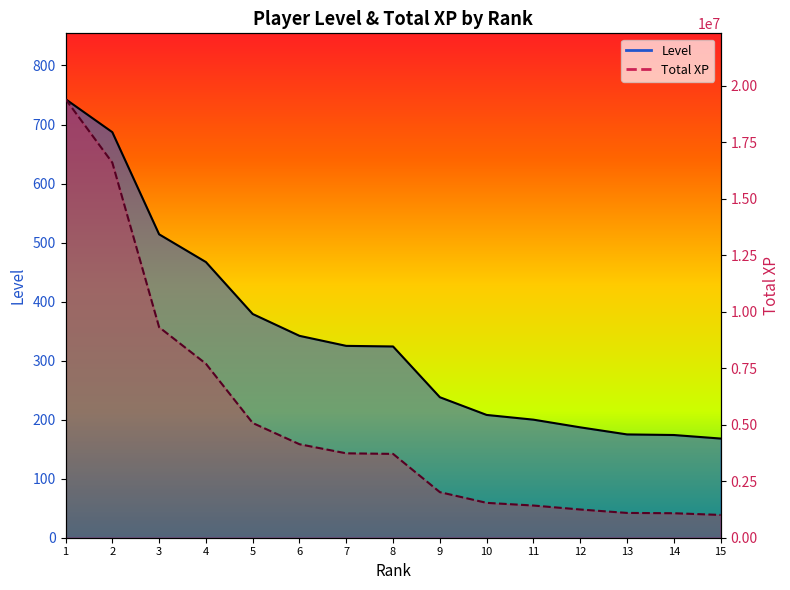

At 2, list the series in order from smallest to largest.

Level (line), Total XP (line)